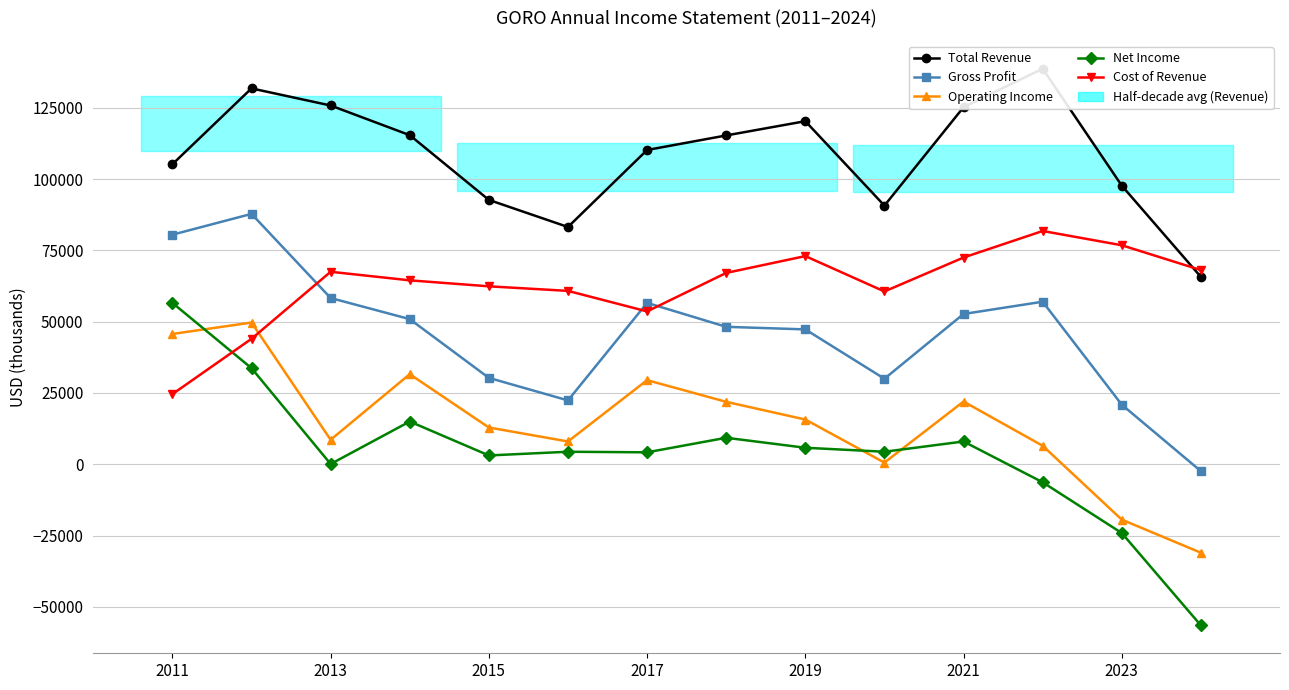

List the series in order of their peak value, lowest first.

Operating Income, Net Income, Cost of Revenue, Gross Profit, Total Revenue